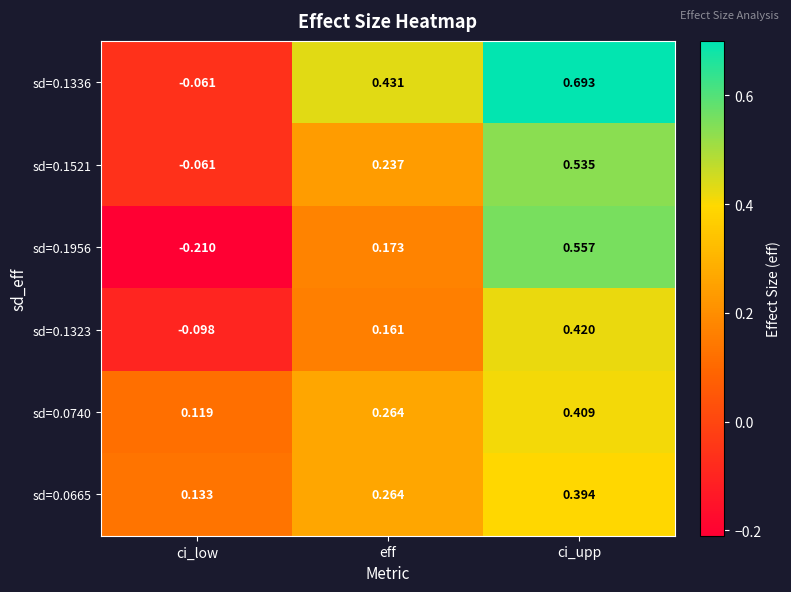

At which label does sd=0.1323 reach its peak?

ci_upp